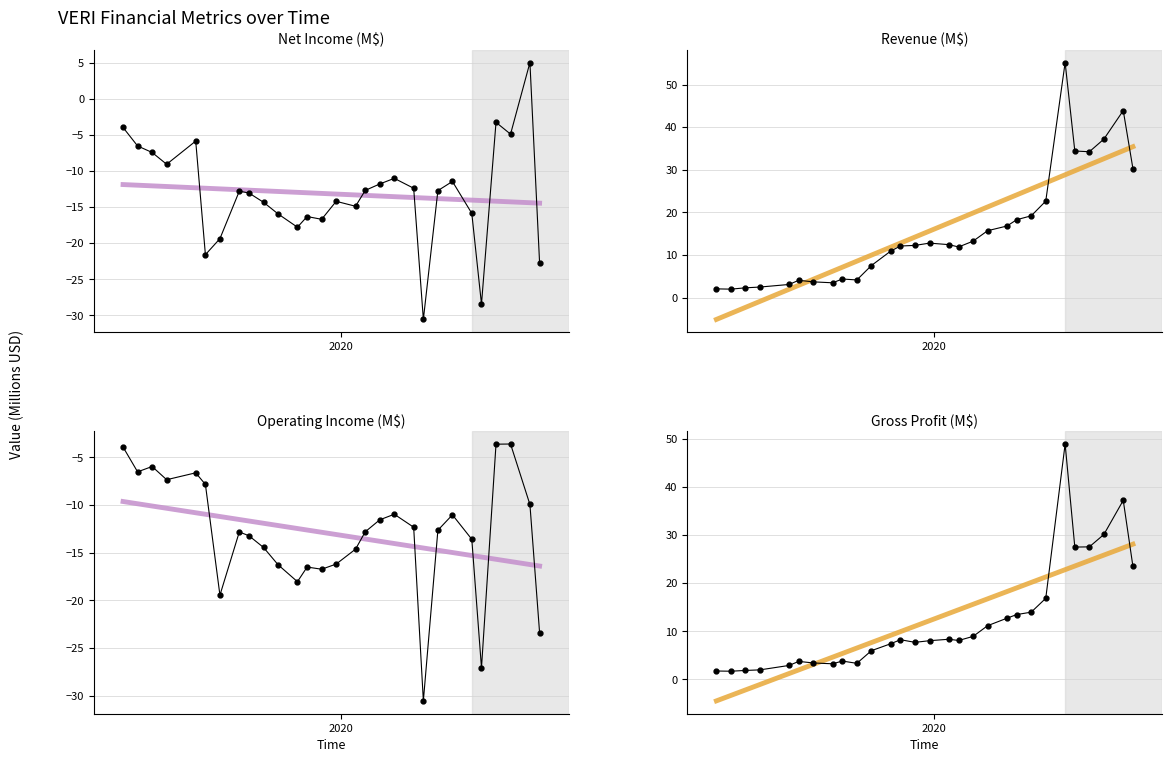

True or false: GrossProfit has more than 2 points higher than both neighbors.

True